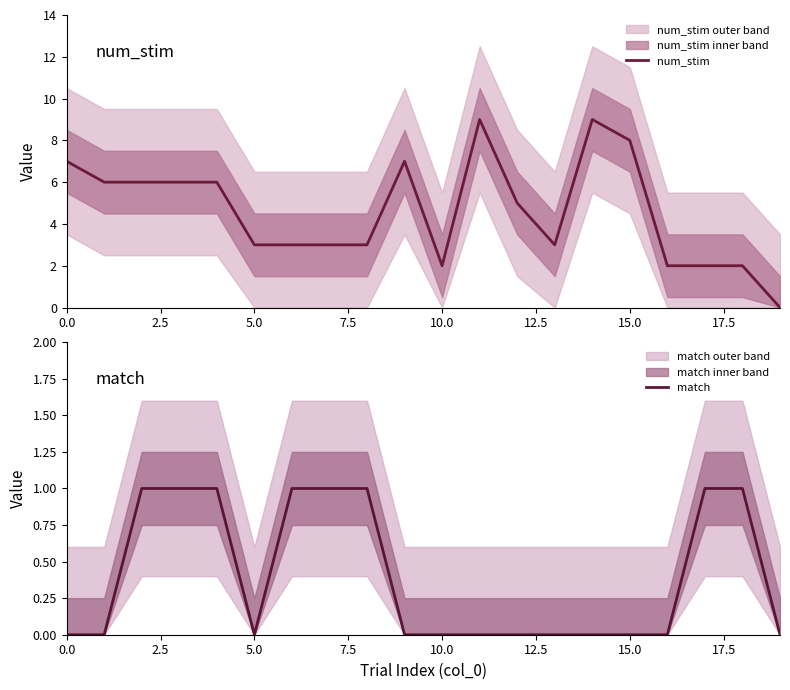

The value of num_stim at 10.0 is 1. True or false?

False